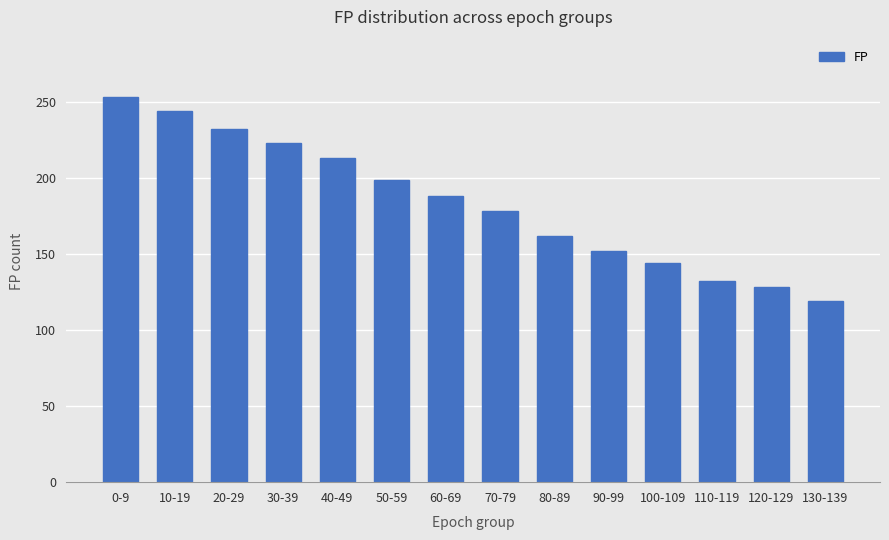

What position from the right is 110-119?

3